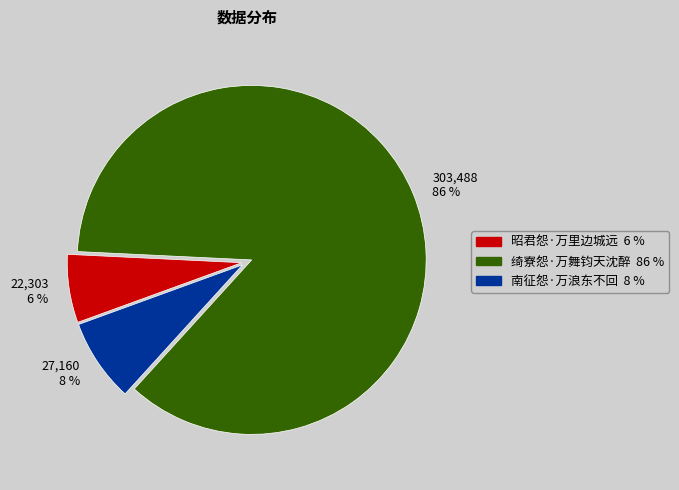

To the nearest percent, what is the average slice percentage?

33%